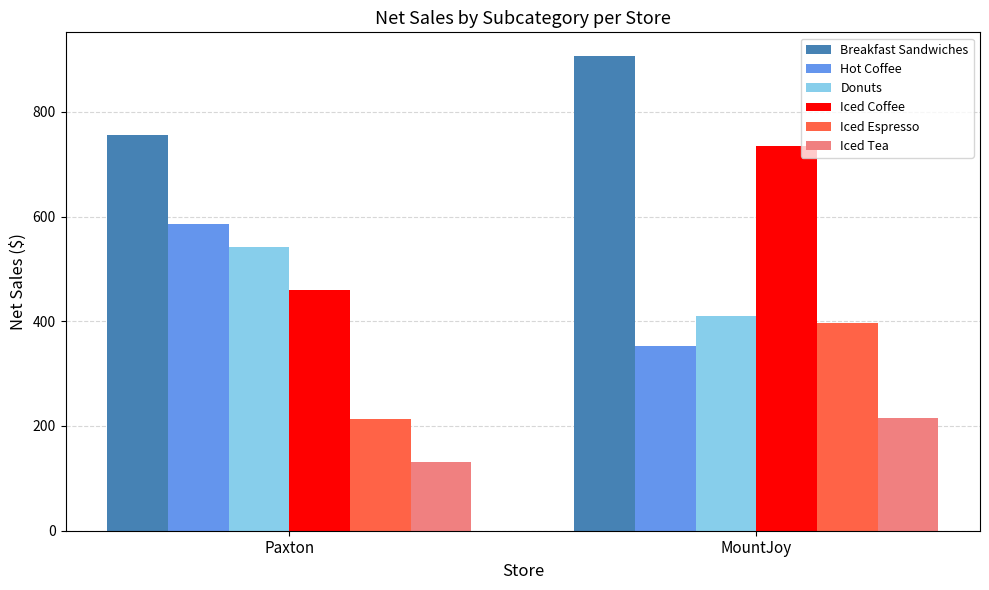

How many groups of bars are there?

2